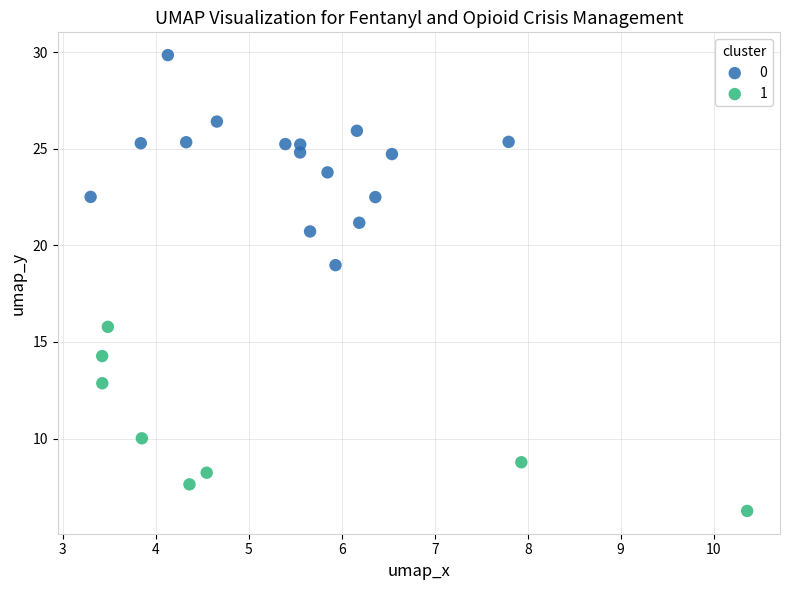

Which series reaches the maximum Y coordinate?

0